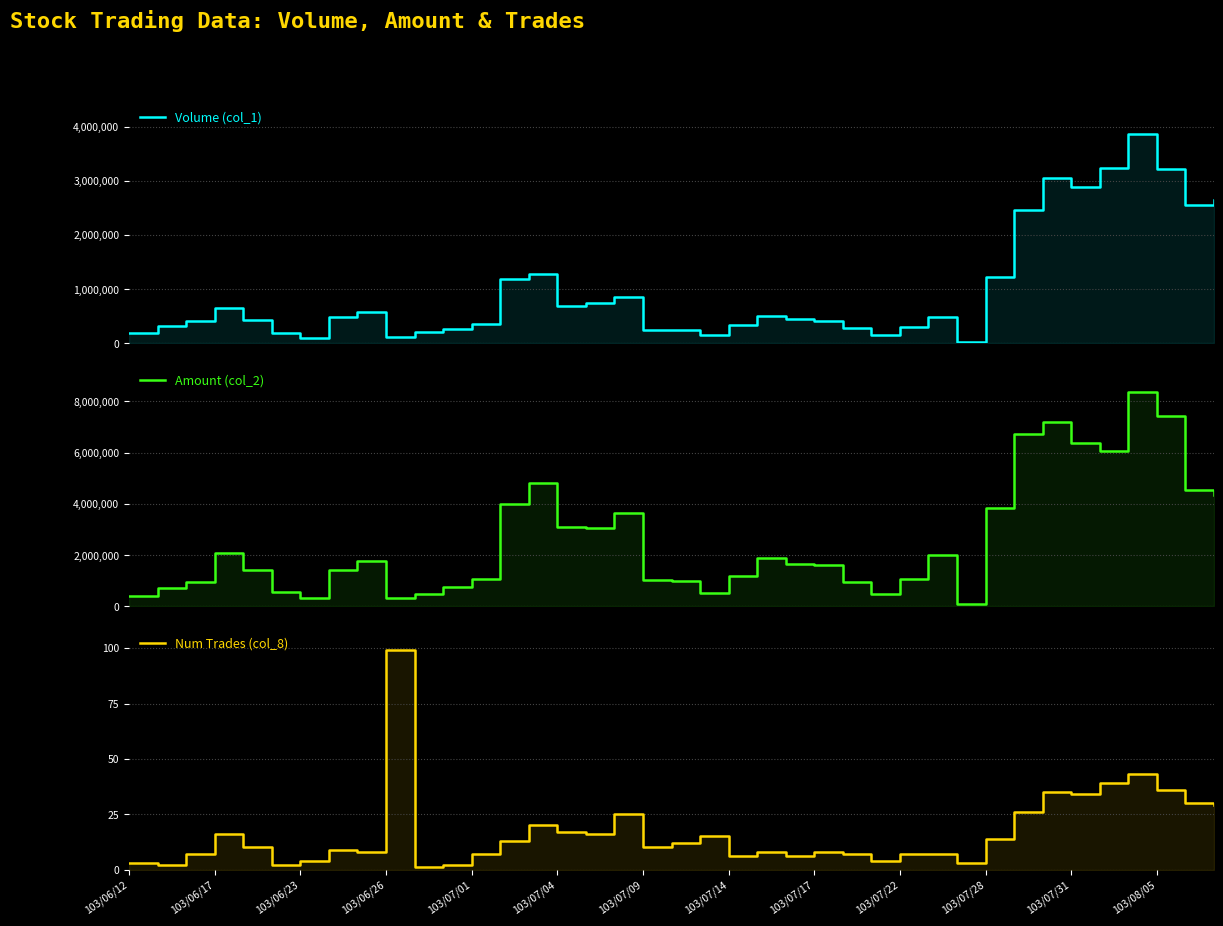

True or false: Volume (col_1) has more than 1 points higher than both neighbors.

True